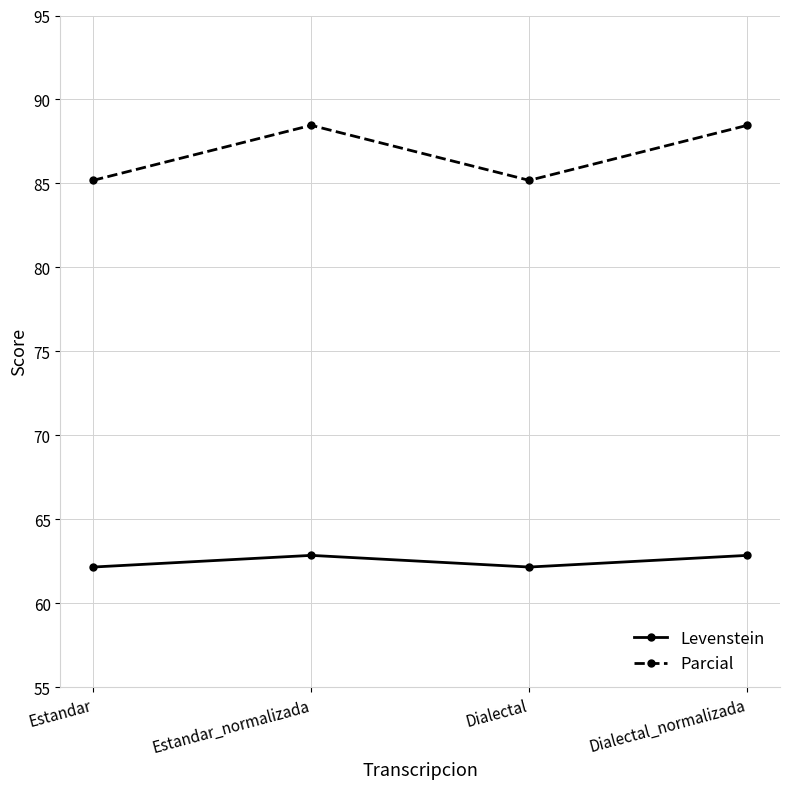

What is the total value across all series at Estandar?

147.3